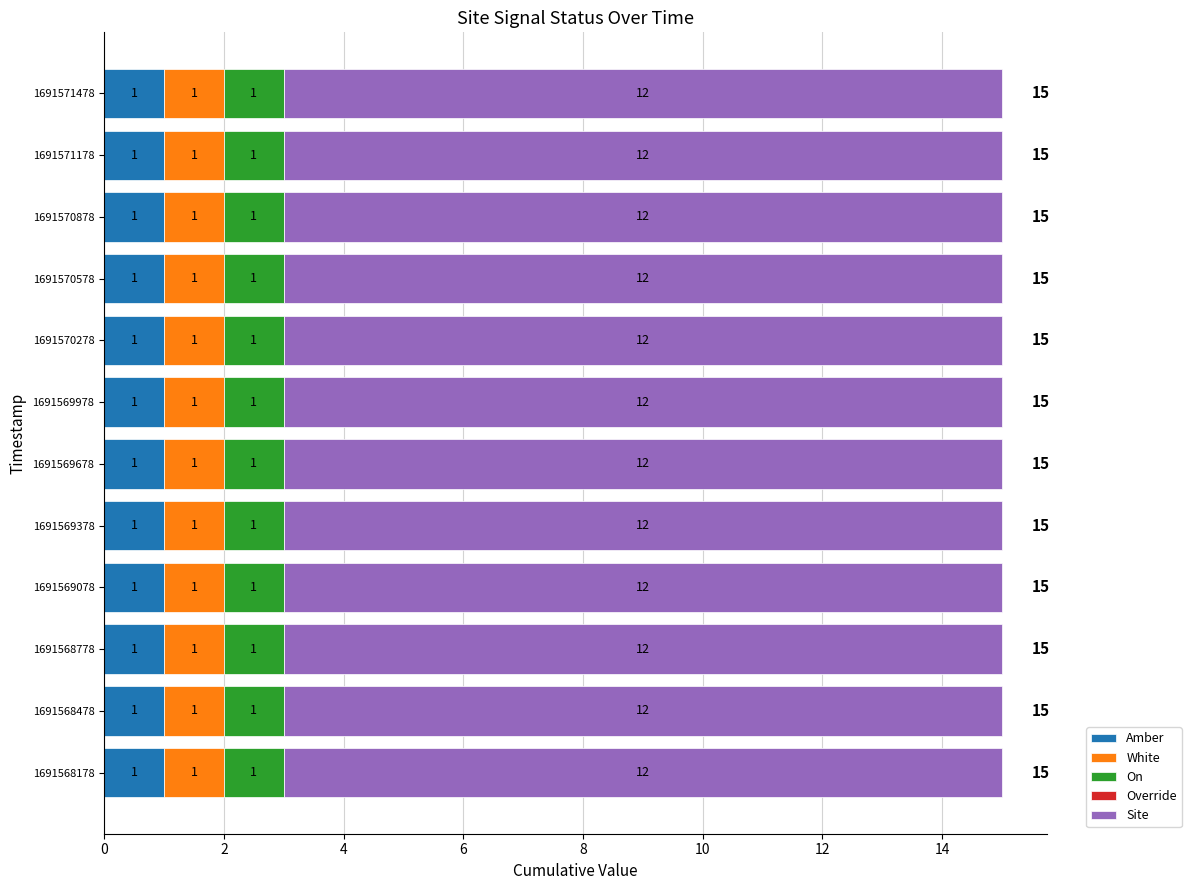

What is the total value across all series at 1691568178?

15